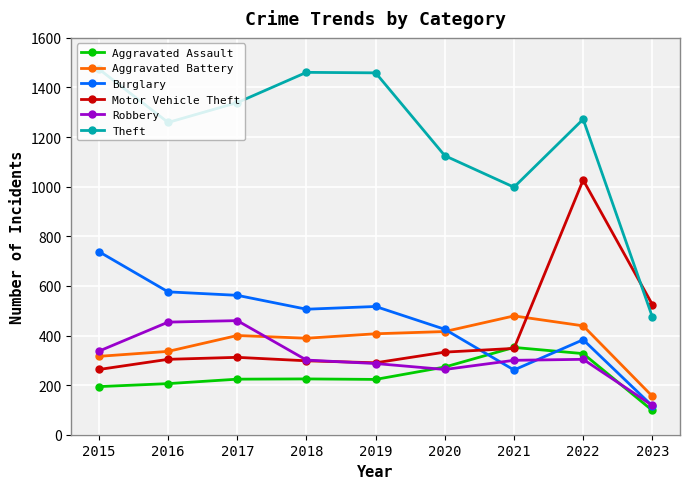

How many lines are shown in the chart?

6